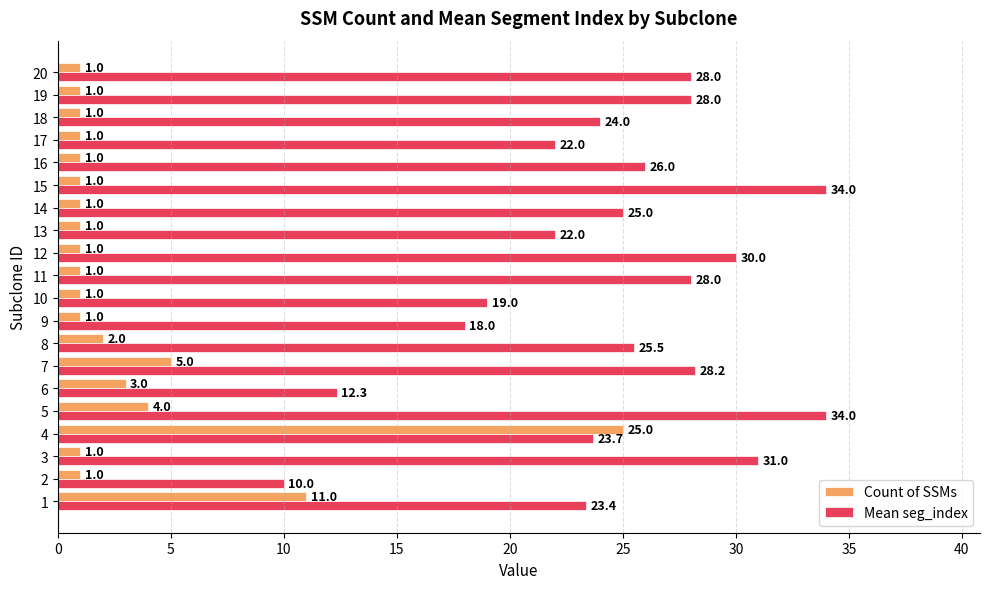

What is the maximum value shown in the chart?

34.0